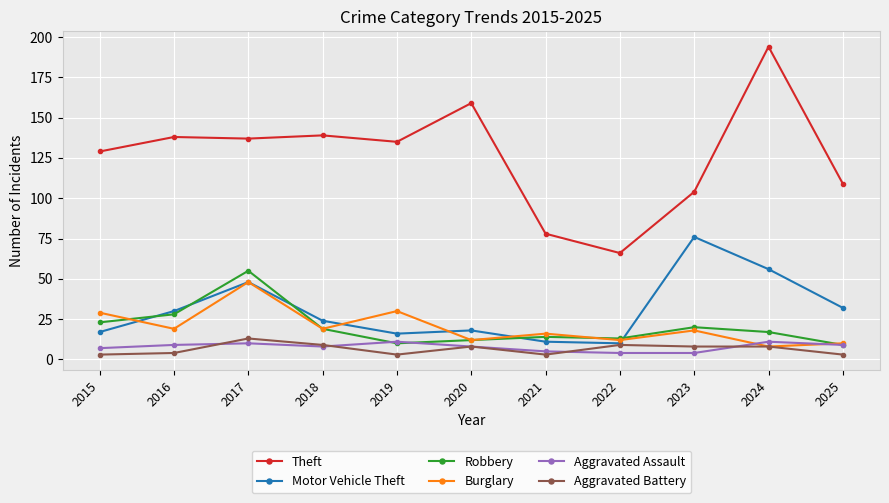

Which series changed the most between 2018 and 2025?

Theft